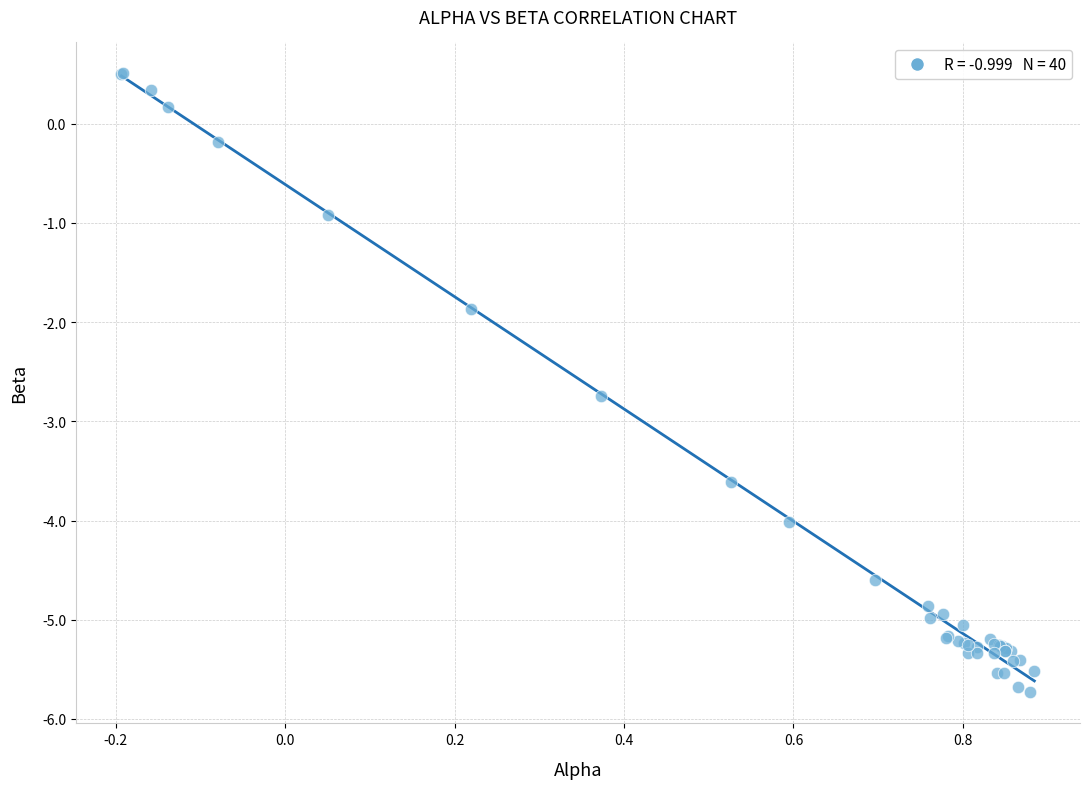

What Y value in the scatter plot is closest to -2?

-1.9